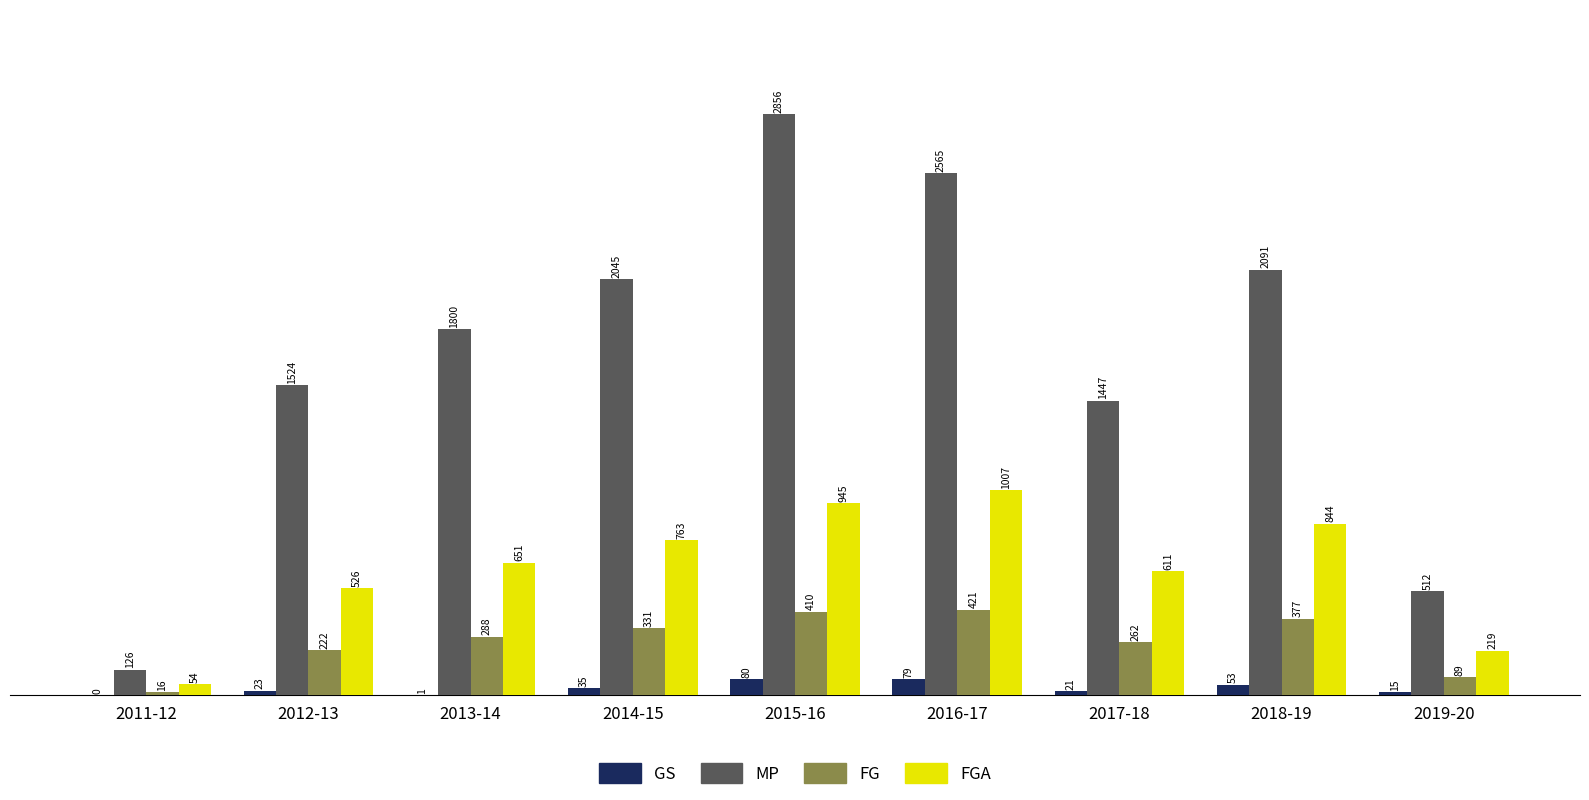

Where is FG nearest to the value 218?

2012-13